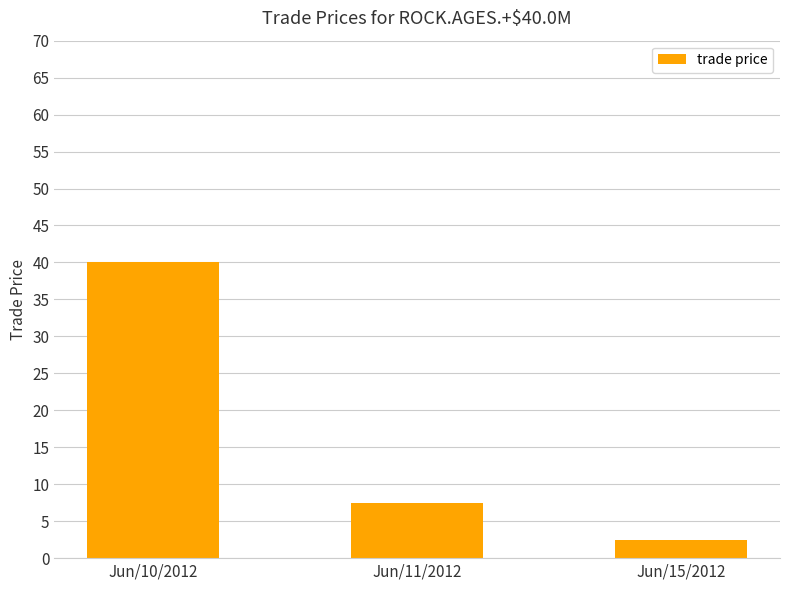

Are the bars horizontal?

No